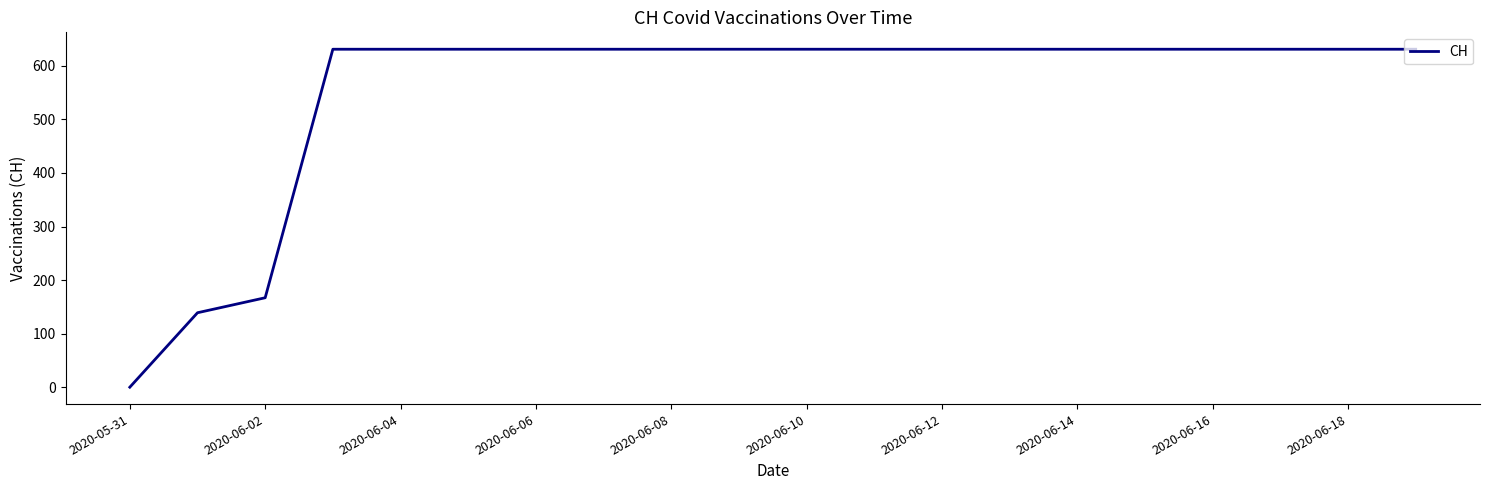

What is the difference between the maximum and minimum values?

631